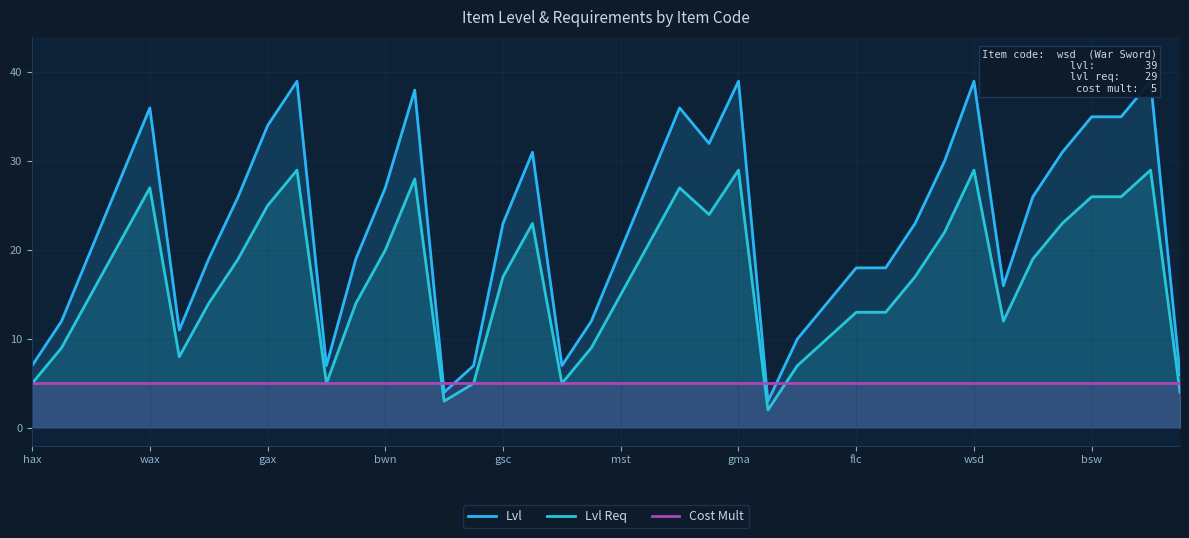

What is the highest value of the Cost Mult series?

5